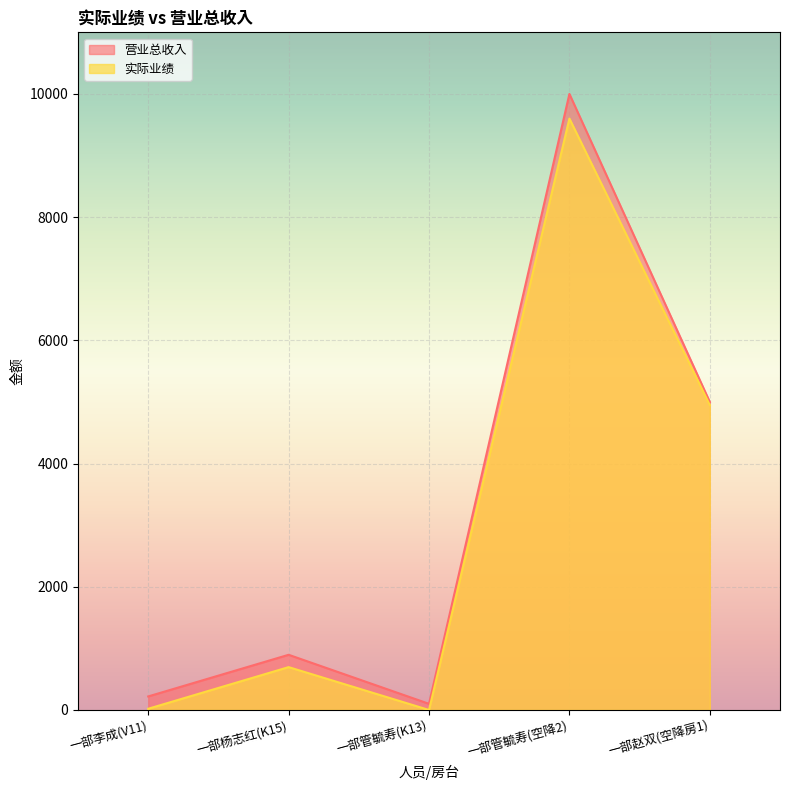

Rank the series at 一部赵双(空降房1) from highest to lowest value.

营业总收入, 实际业绩